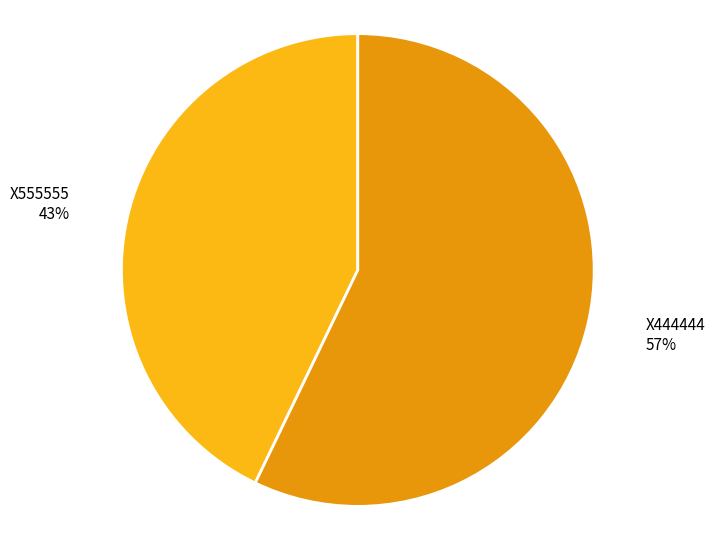

To the nearest percent, what is the difference between the X555555 and X444444 slice percentages?

14%